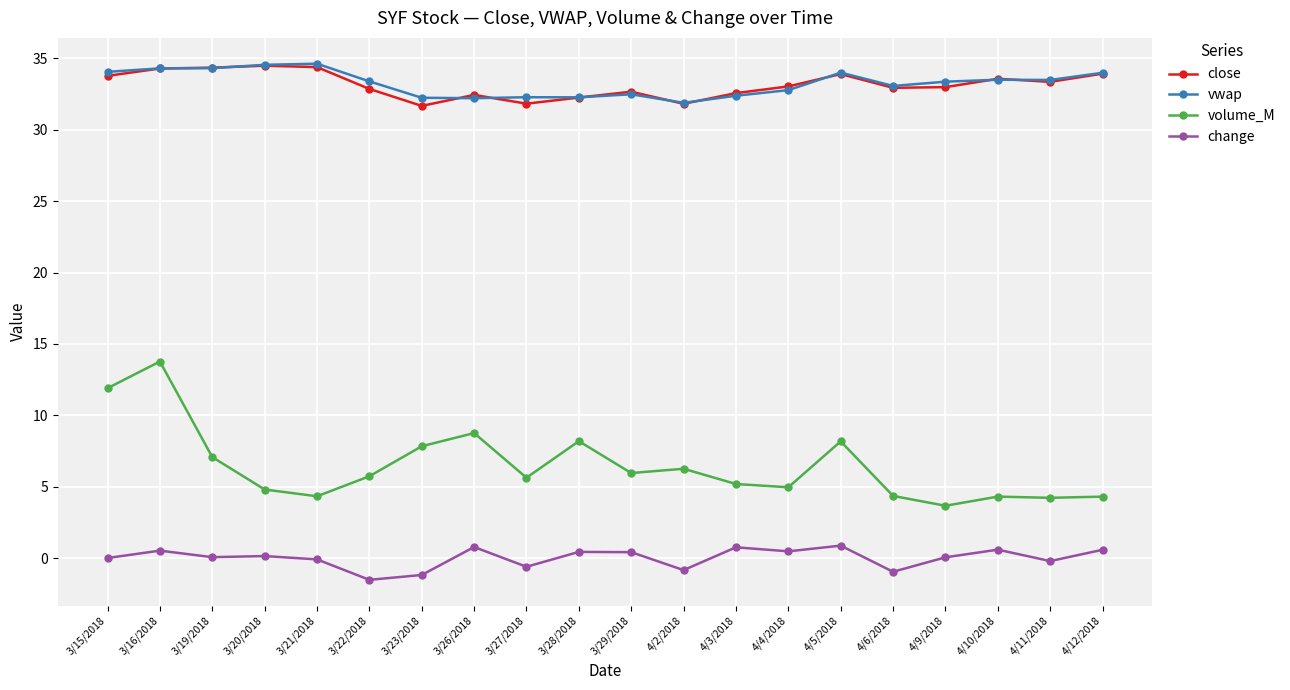

At which category does volume_M reach its first local peak?

3/16/2018